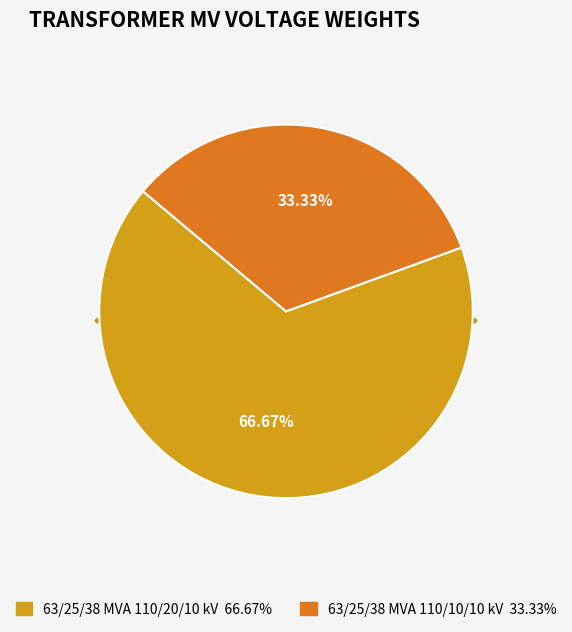

To the nearest percent, what percentage of the pie is 63/25/38 MVA 110/20/10 kV?

67%